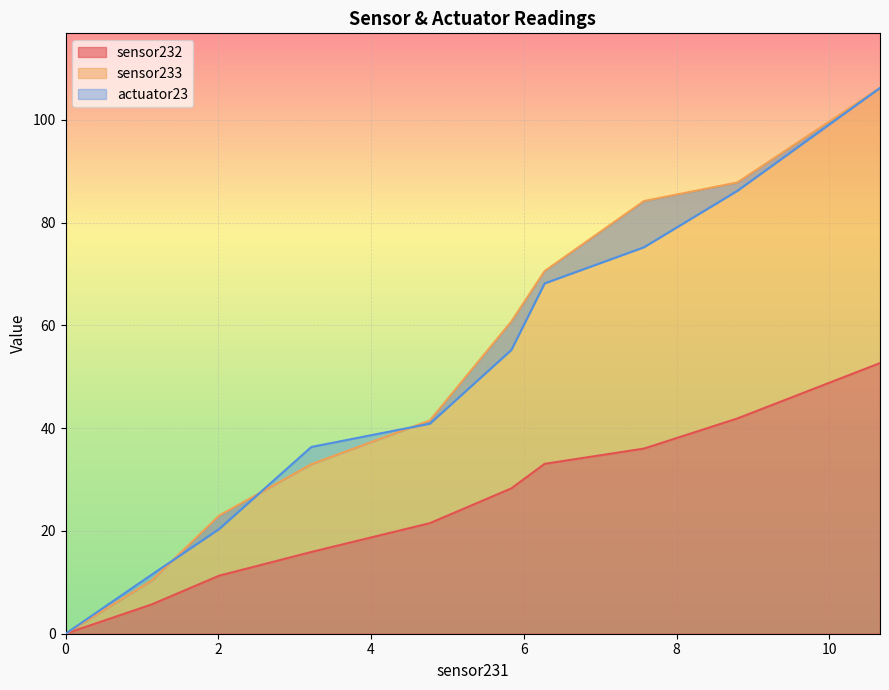

True or false: sensor232 and actuator23 cross at least once.

False